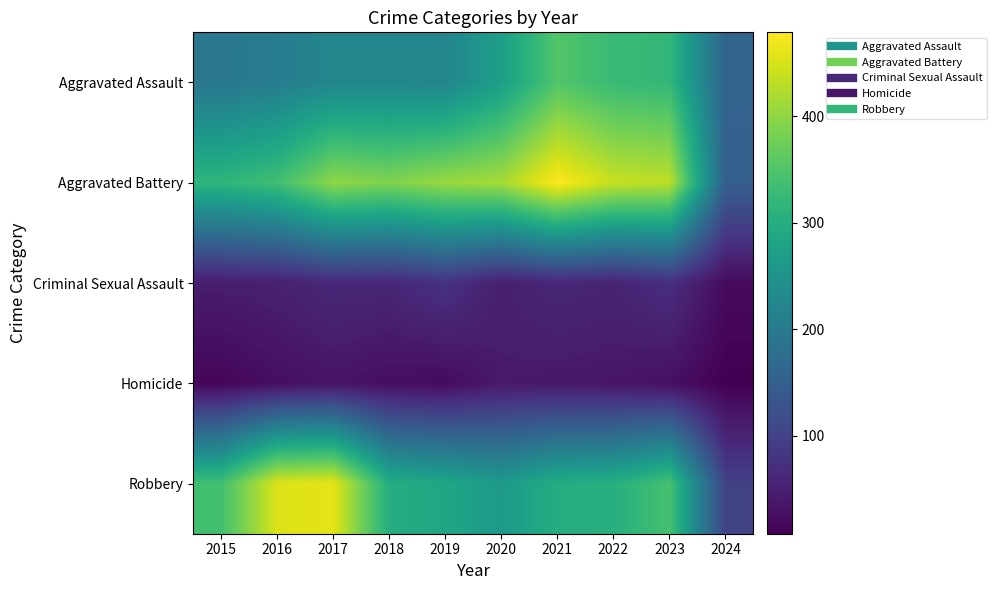

Which series has the largest range (max minus min)?

Robbery